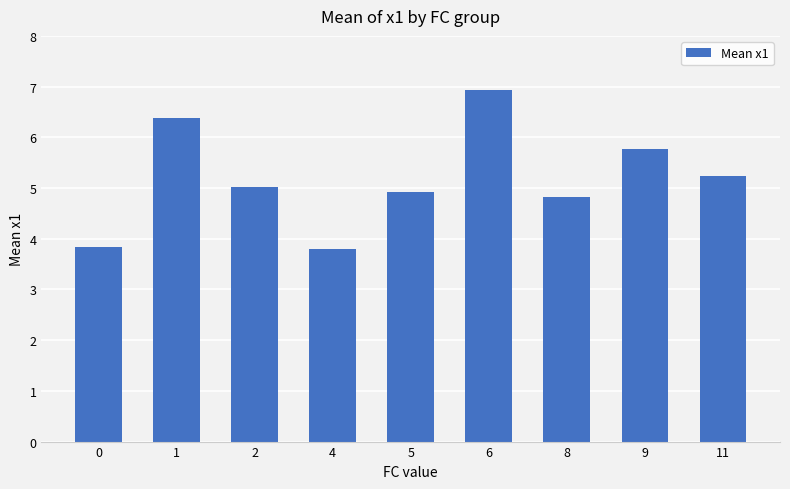

At which label does the data first exceed 5?

1